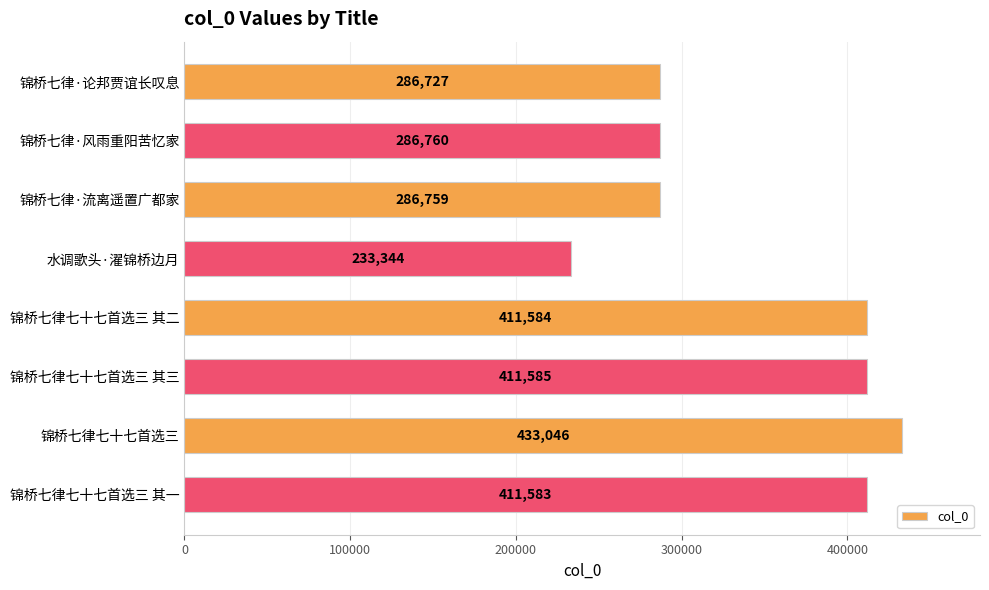

Are the bars horizontal?

Yes